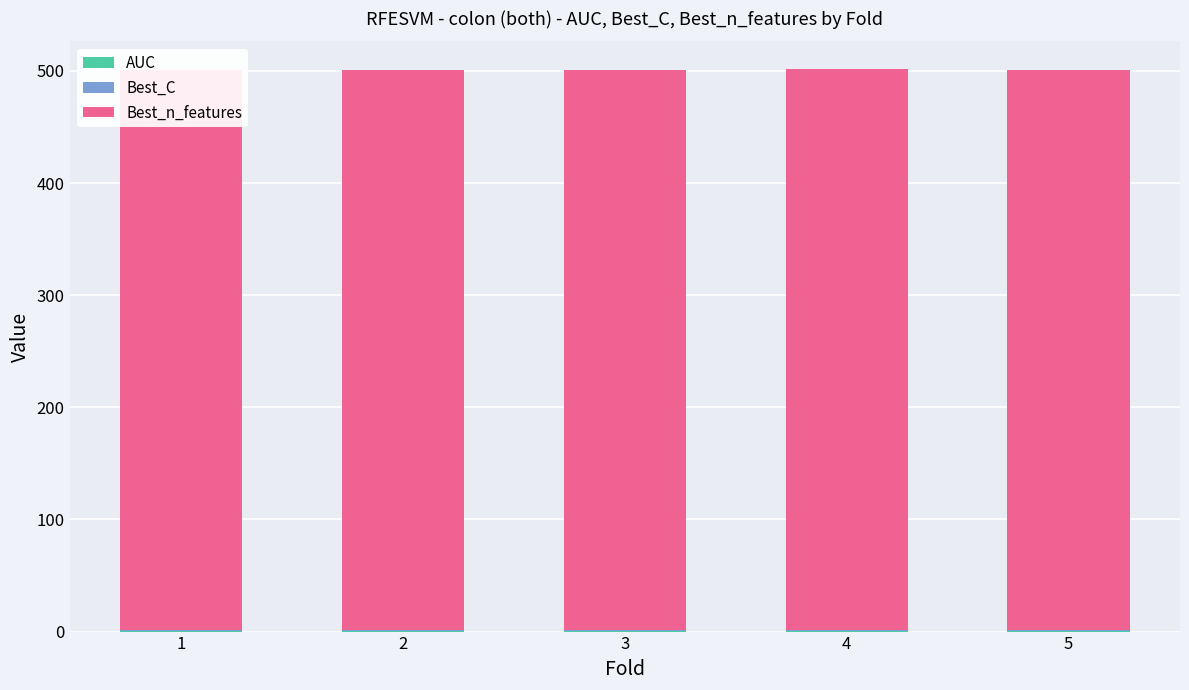

What is the value of the AUC bar at the 5th from the left?

0.6